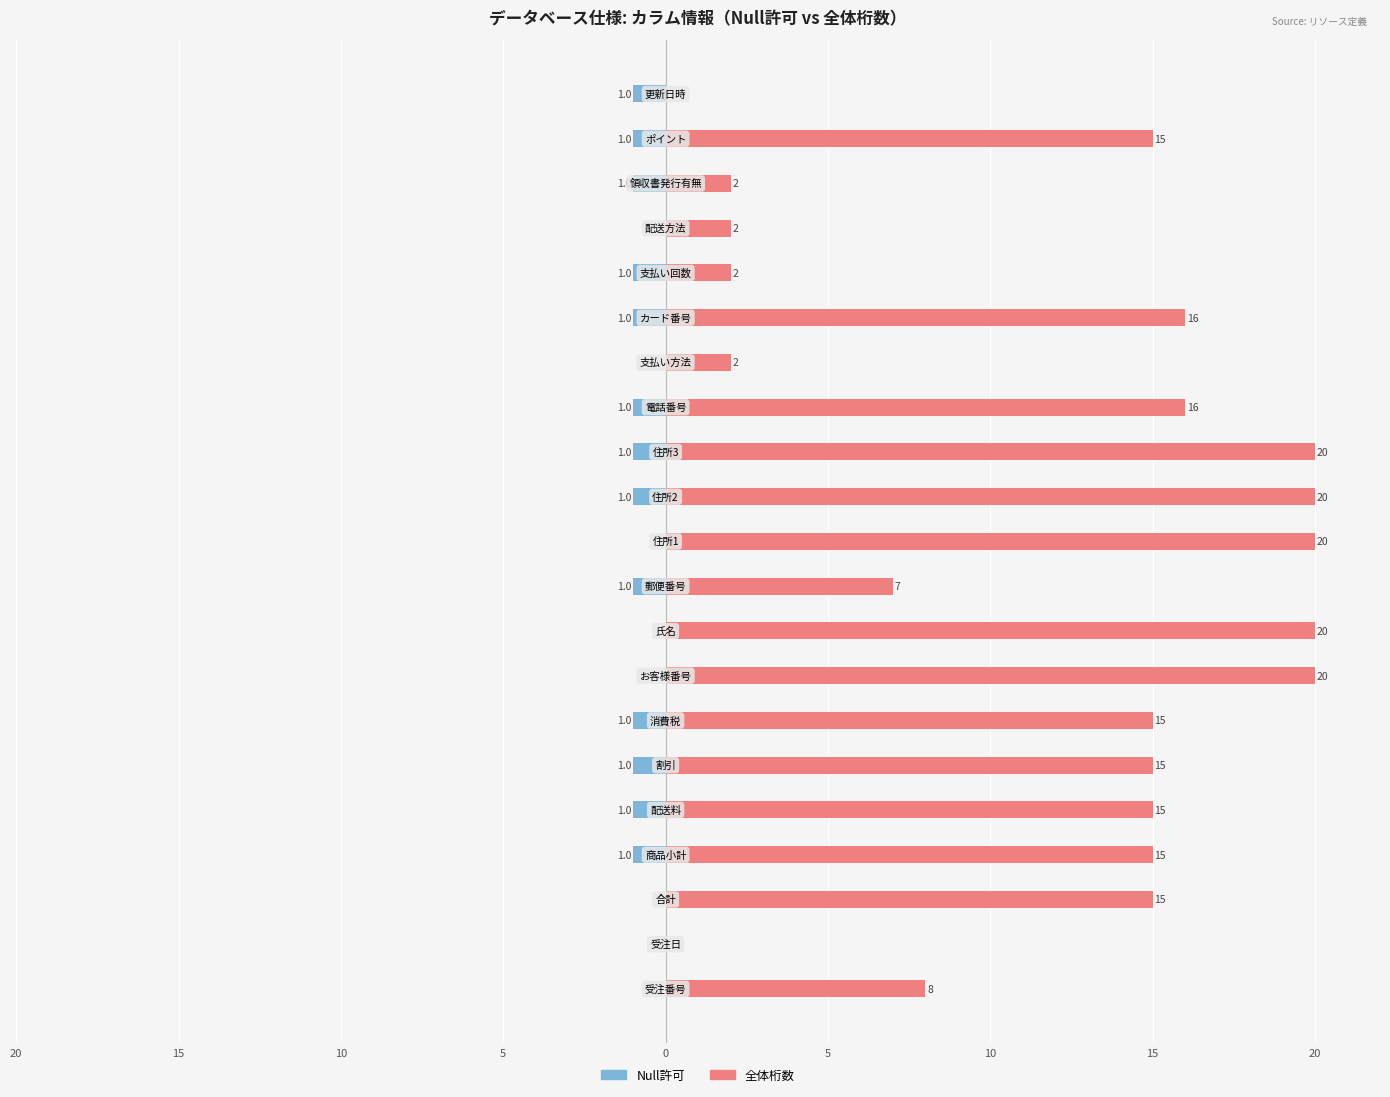

Rank the series at 14 from highest to lowest value.

全体桁数, Null許可